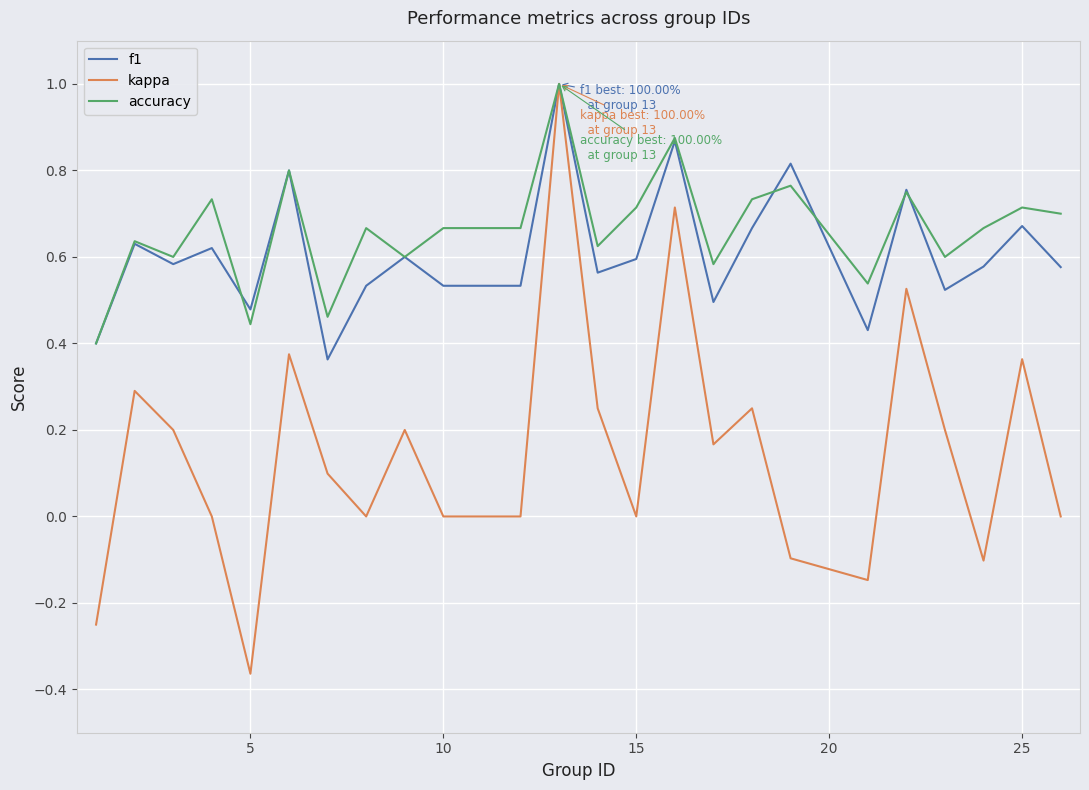

What is the maximum value for f1?

1.0